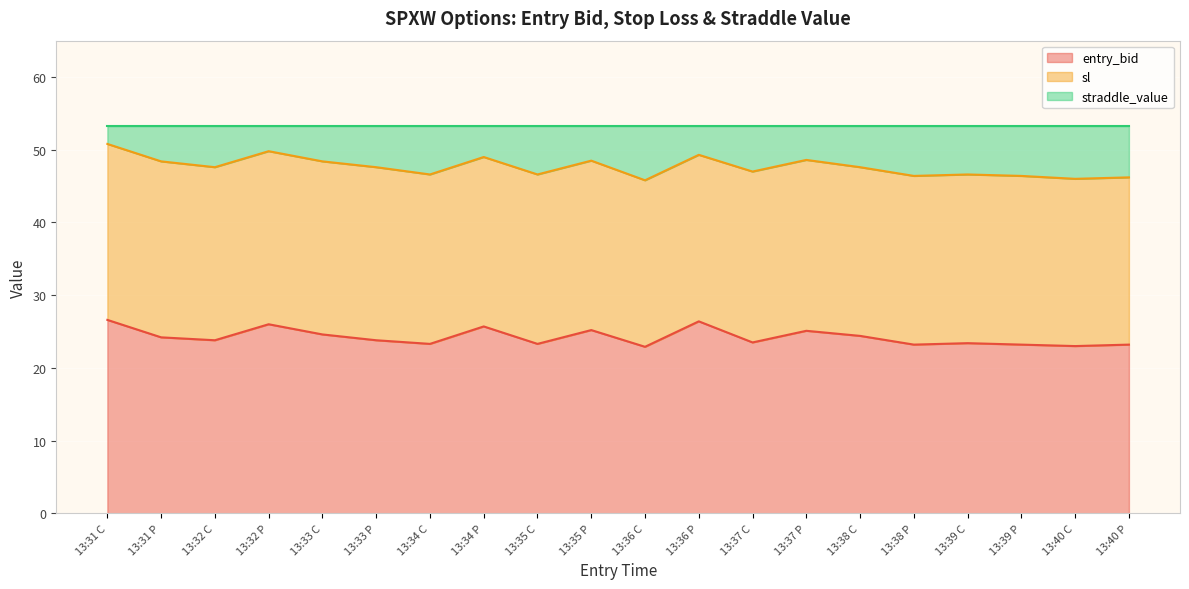

How many interior local peaks does the sl series have?

6